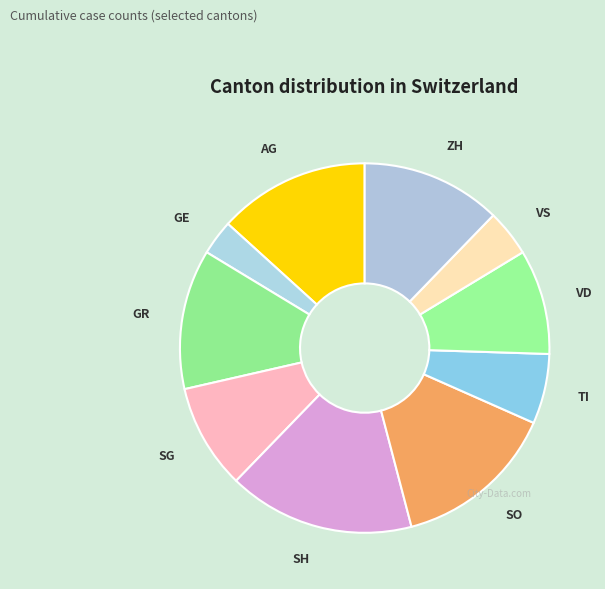

Which slice is the largest?

SH